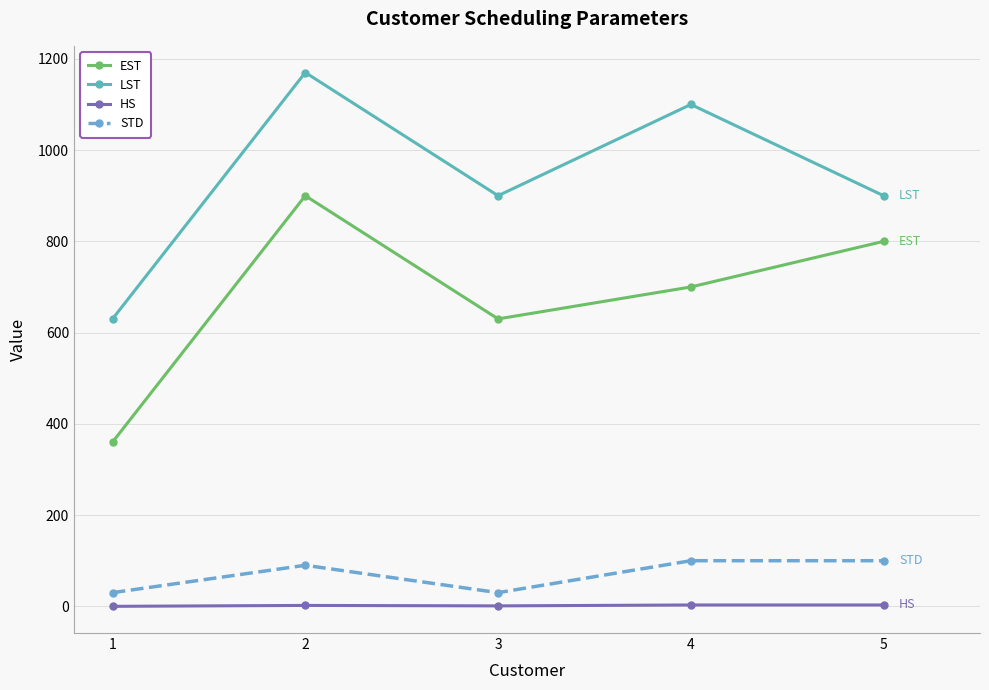

At which category does STD reach its first local valley?

3